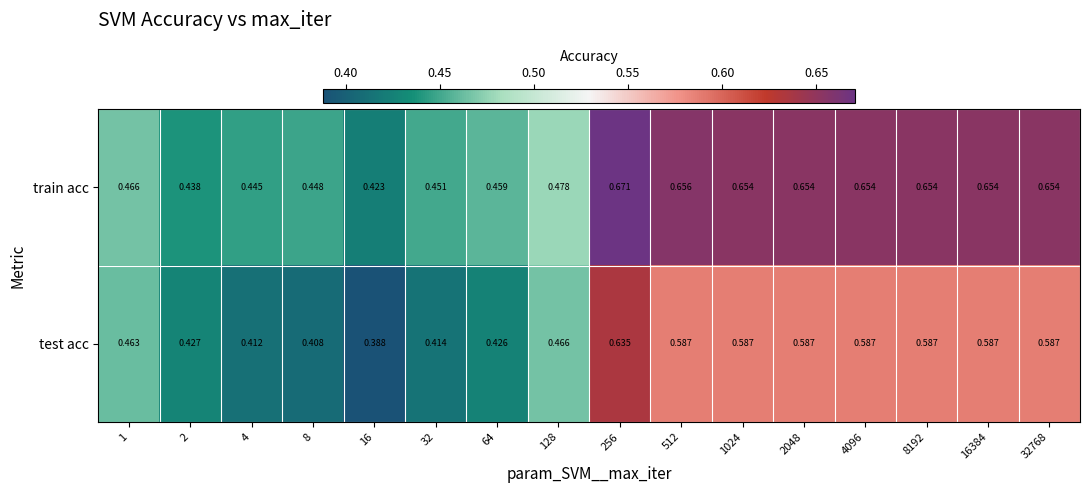

How many distinct data groups are displayed?

2